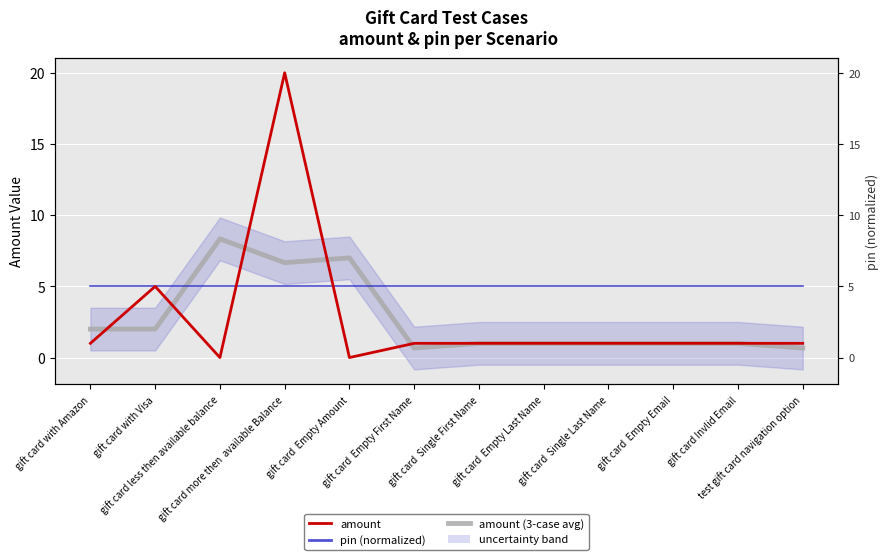

What is the difference between the second highest and second lowest values in the amount (3-case avg) series?

6.3